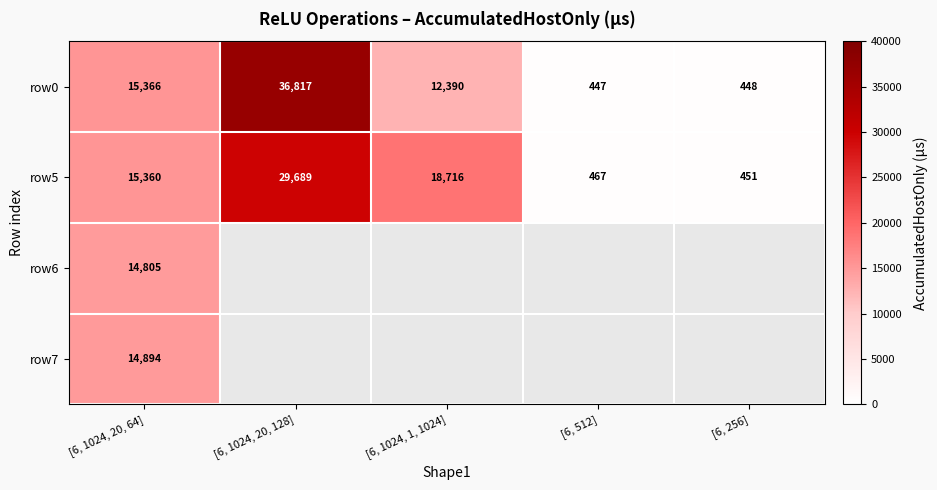

How many values in the row5 series are below 15360?

2